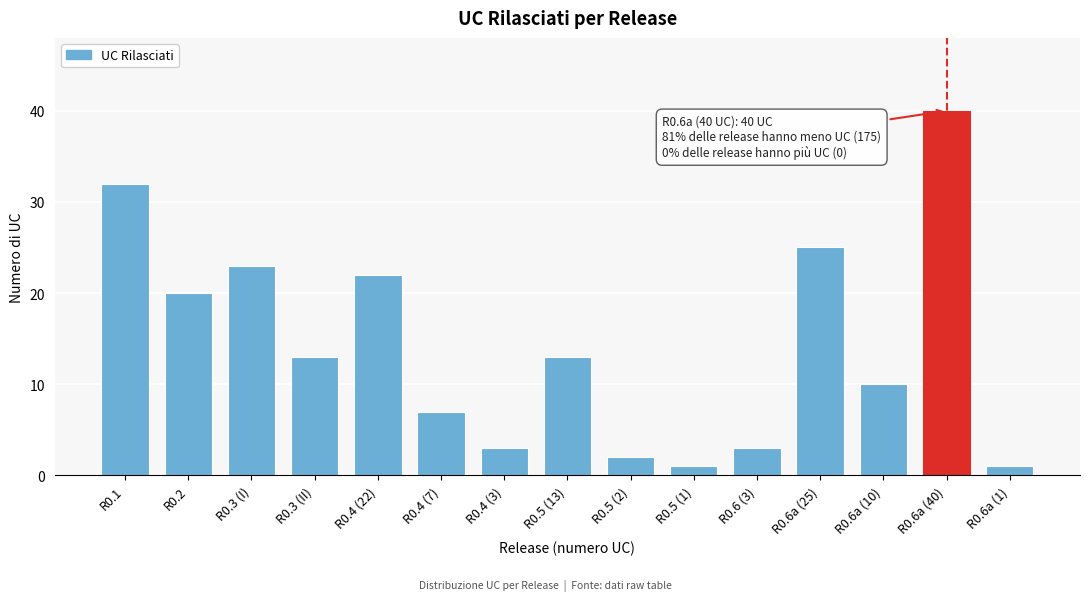

Reading left to right, extract all data points from this chart.

32	20	23	13	22	7	3	13	2	1	3	25	10	40	1